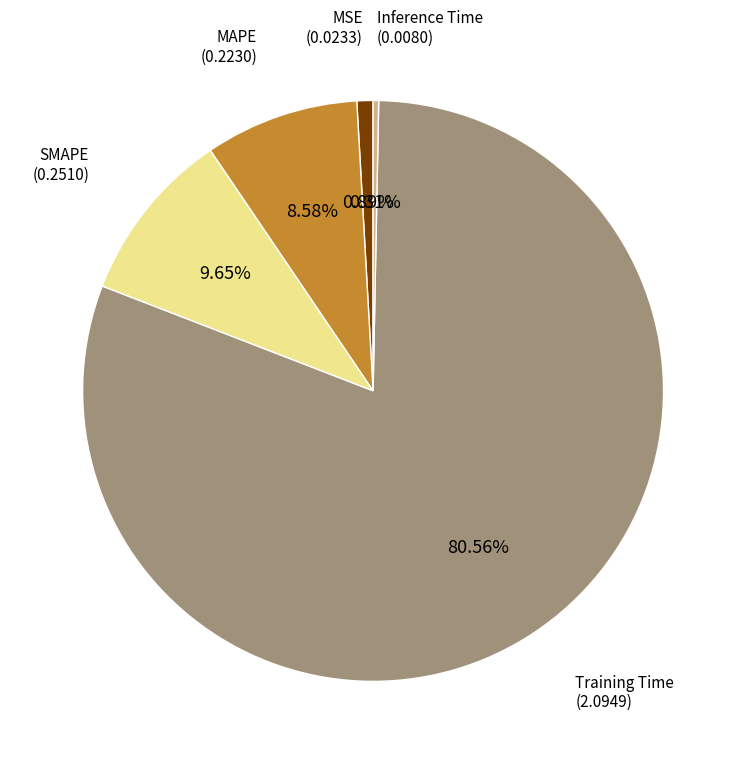

Does any single category account for the majority?

Yes